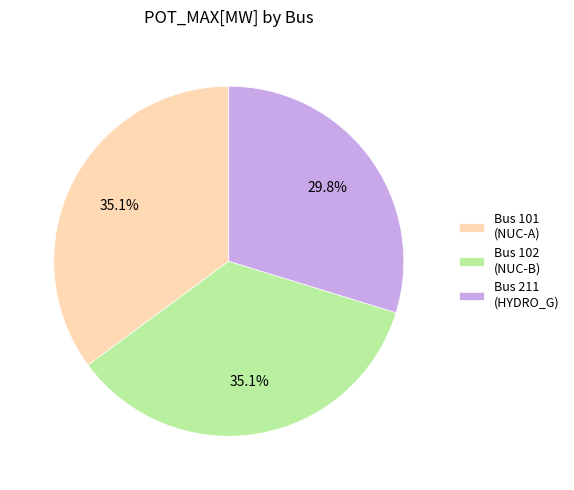

Approximately how many times larger is the value at Bus 101 (NUC-A) compared to Bus 102 (NUC-B)?

1.0